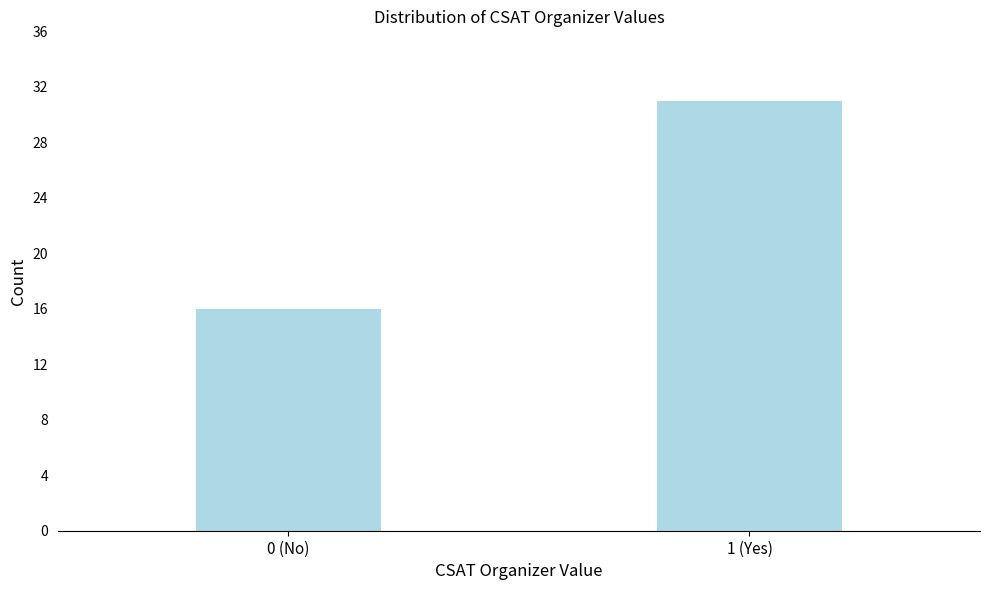

Reading left to right, transcribe all the data shown in this chart.

0 (No)=16	1 (Yes)=31